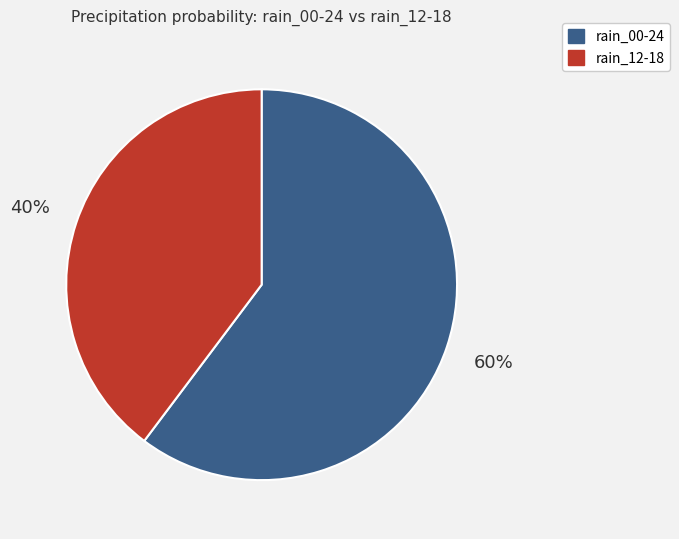

Do rain_12-18 and rain_00-24 together represent more than half of the pie?

Yes